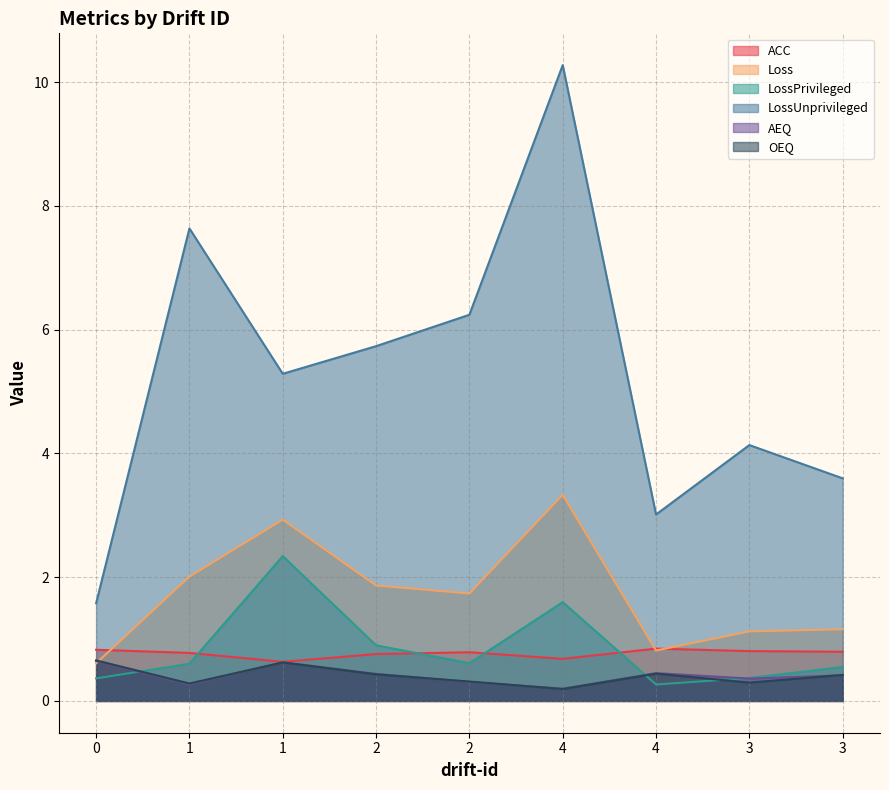

List the series in order of their peak value, lowest first.

AEQ, OEQ, ACC, LossPrivileged, Loss, LossUnprivileged